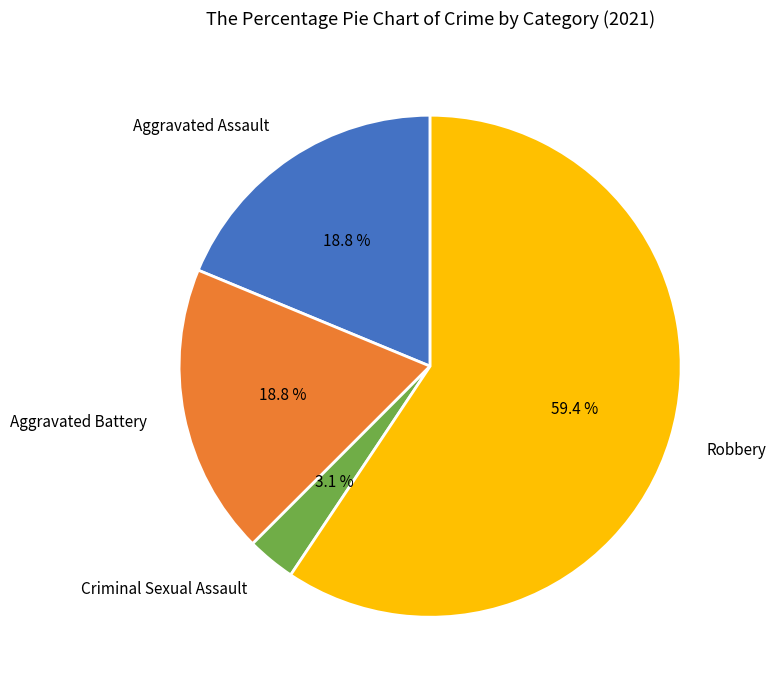

Is Aggravated Battery the majority of the pie?

No